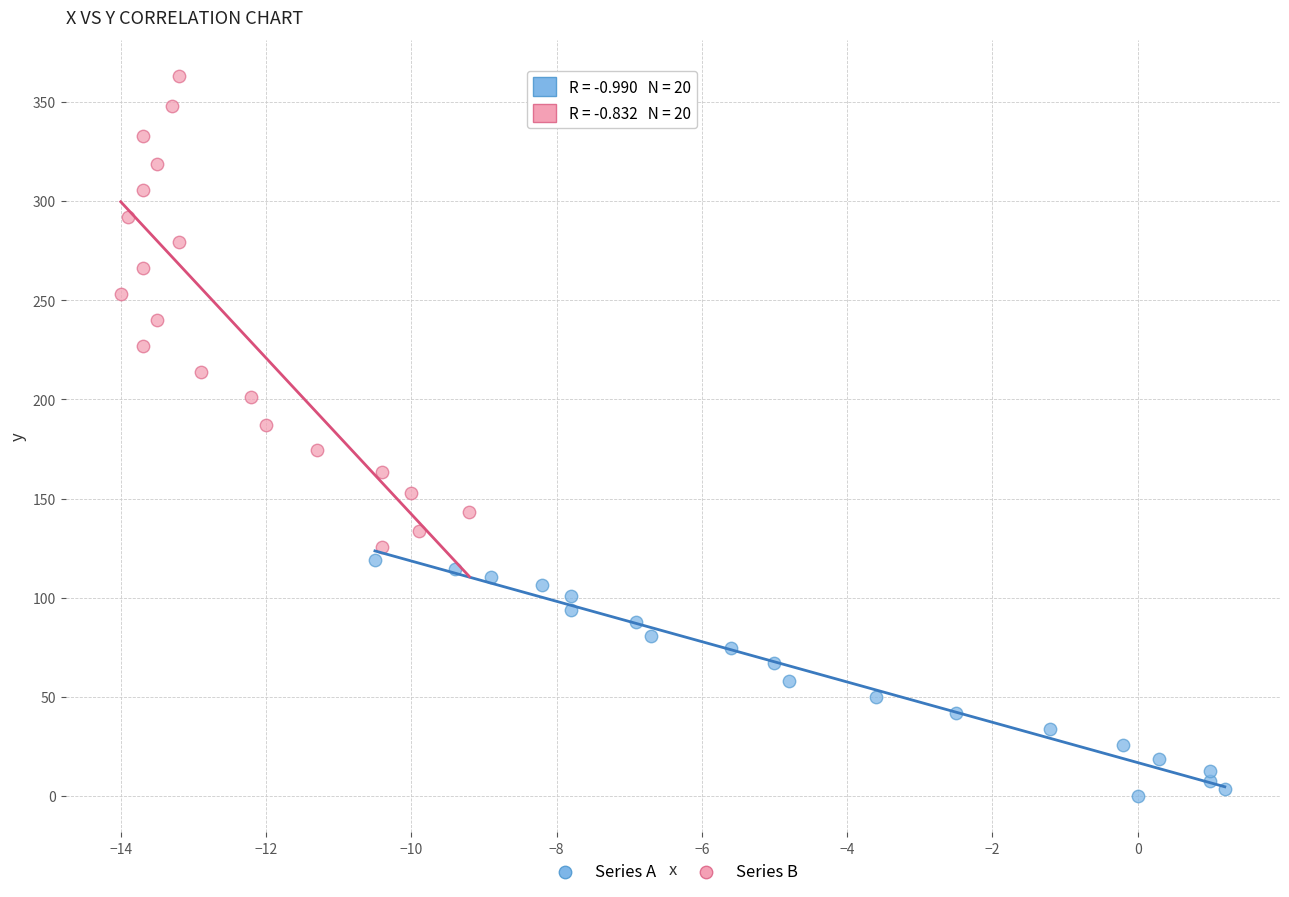

Which series contains the highest Y value?

Series B